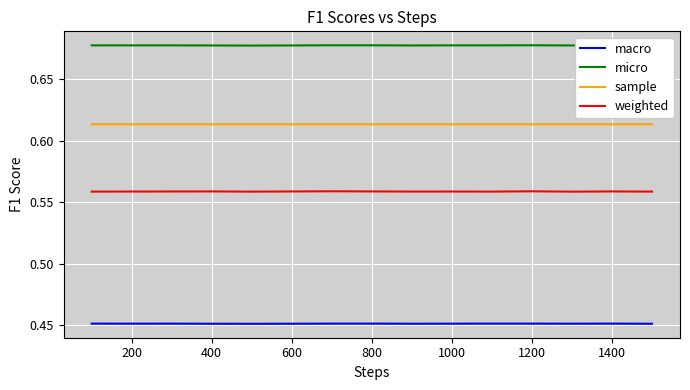

True or false: weighted and sample intersect in this chart.

False